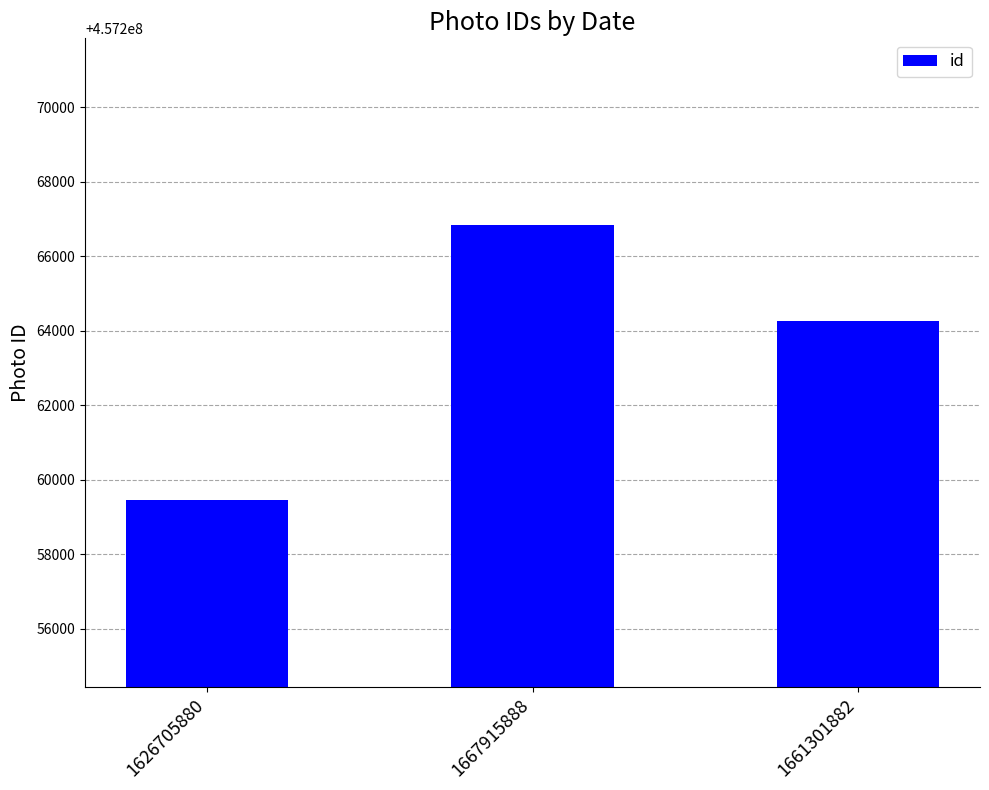

Count the number of categories in the chart.

3